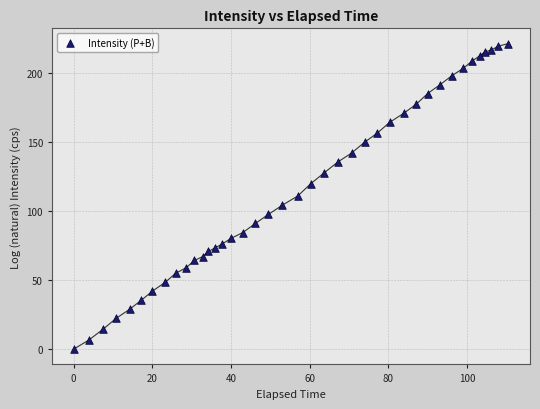

What is the range of Y values (max minus min)?

220.9